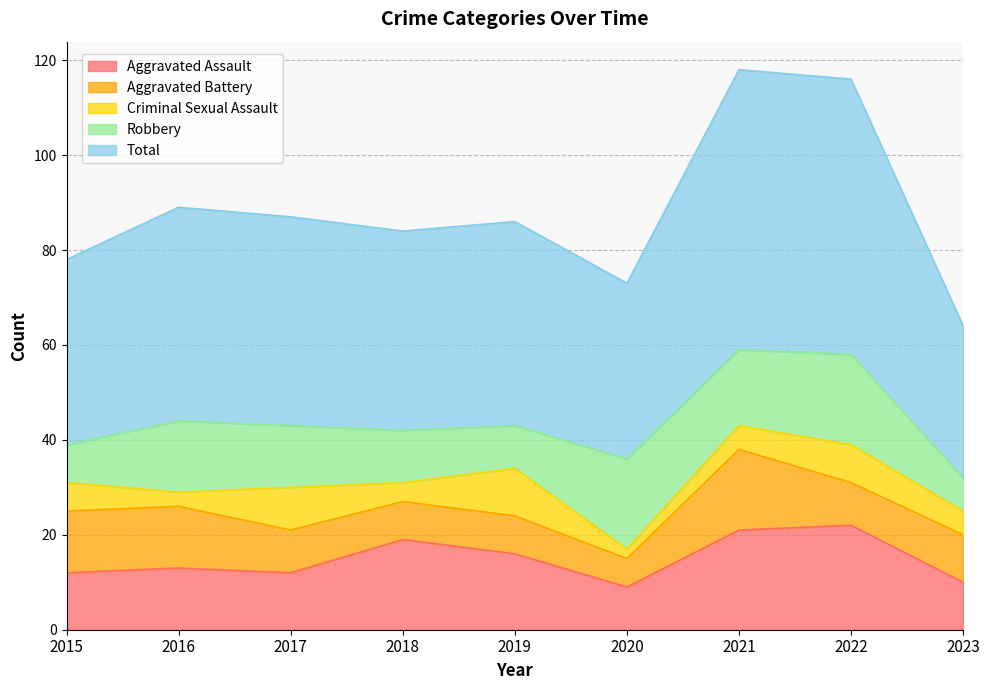

How many data points in Criminal Sexual Assault are above 5?

4